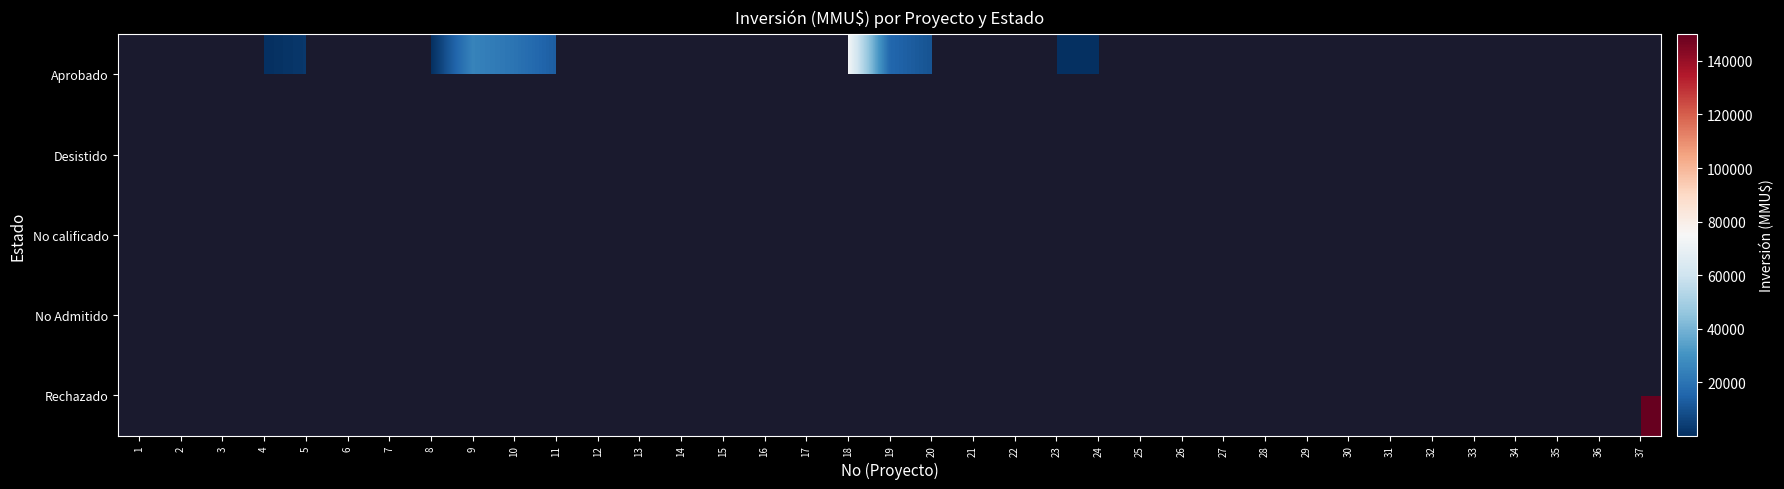

Between 20 and 19, which is larger?

19